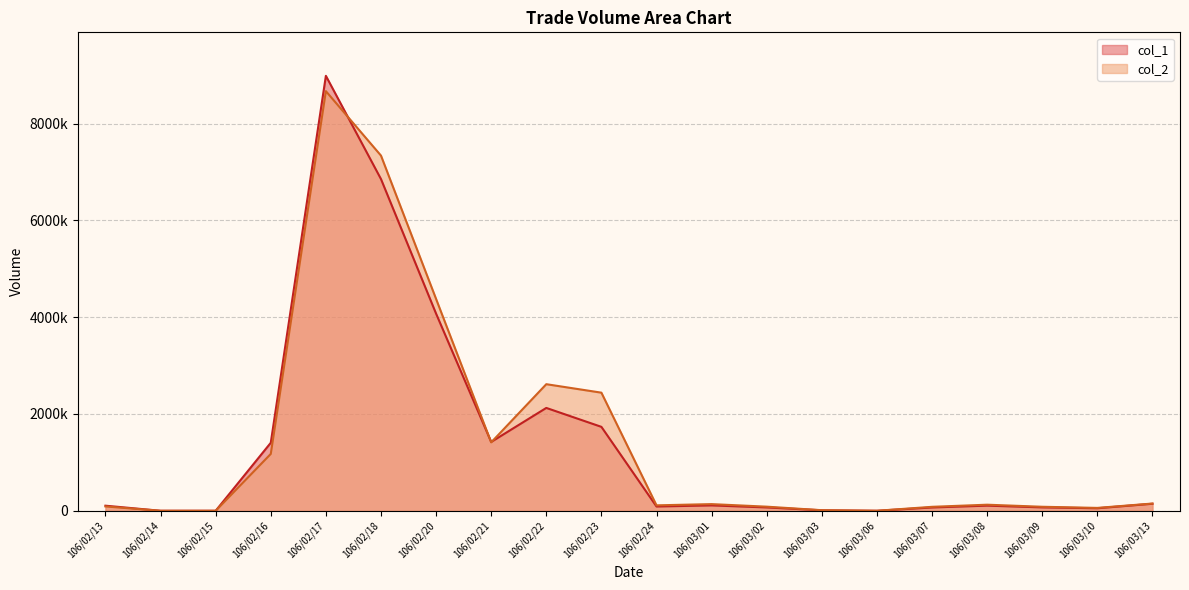

What is the spread (max minus min) of values at 106/02/20?

303720